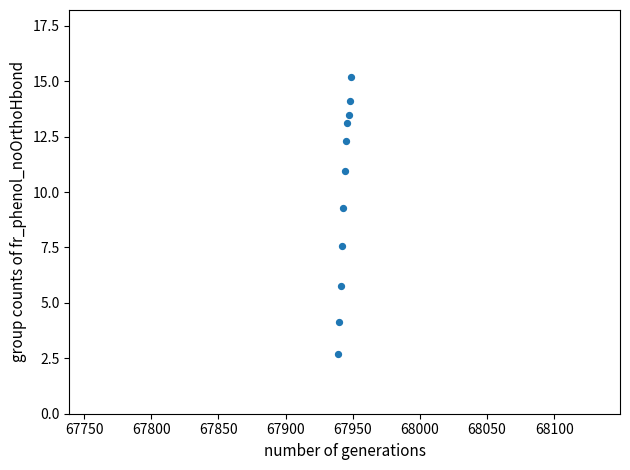

What is the range of Y values (max minus min)?

12.5